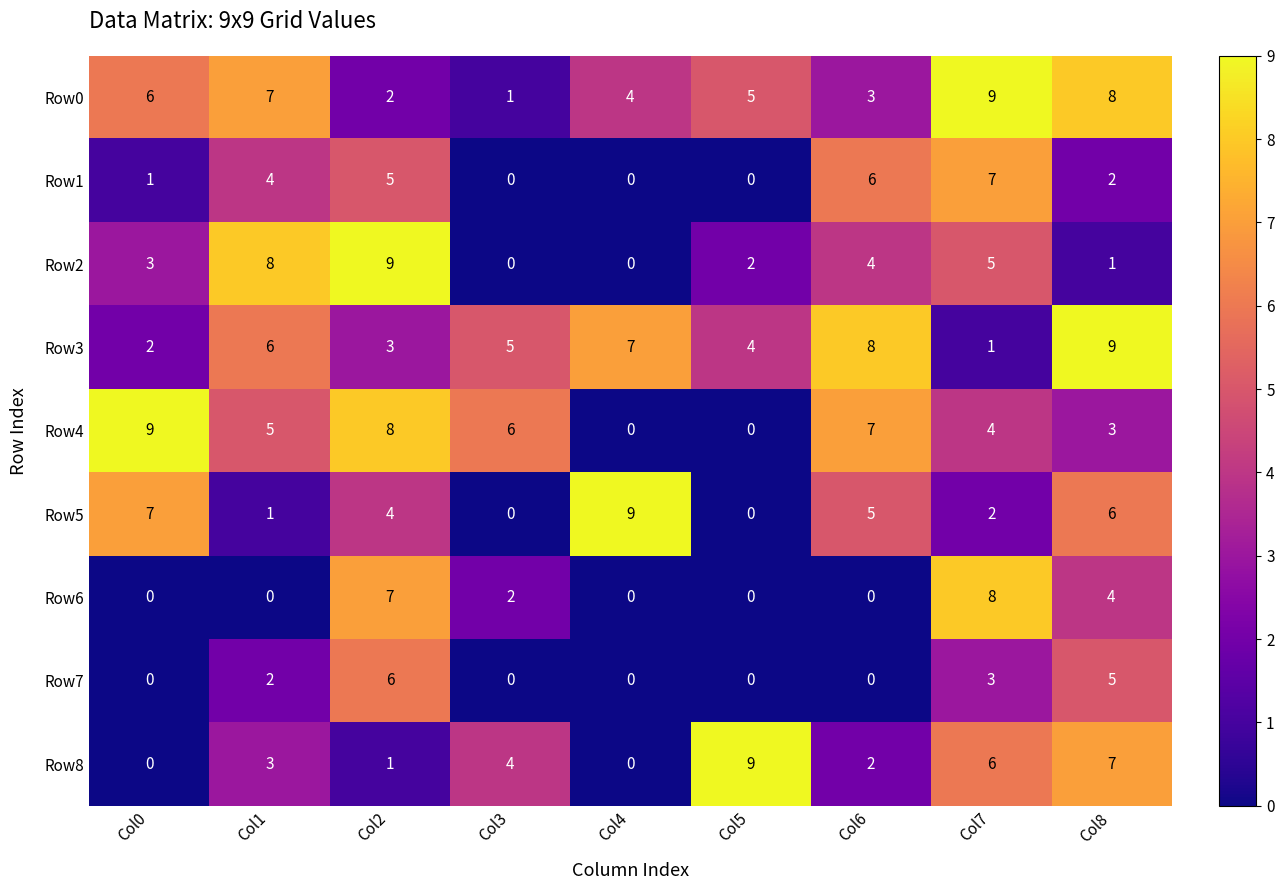

What is the difference between the second highest and minimum values in the Row7 series?

5